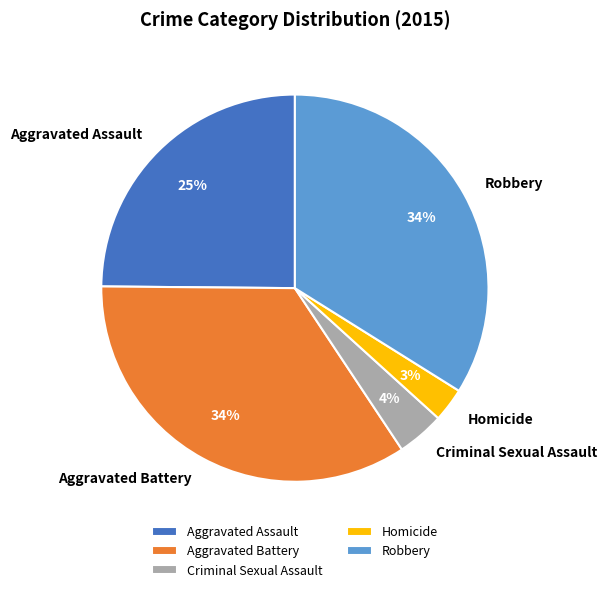

Does Aggravated Battery represent more than half of the total?

No